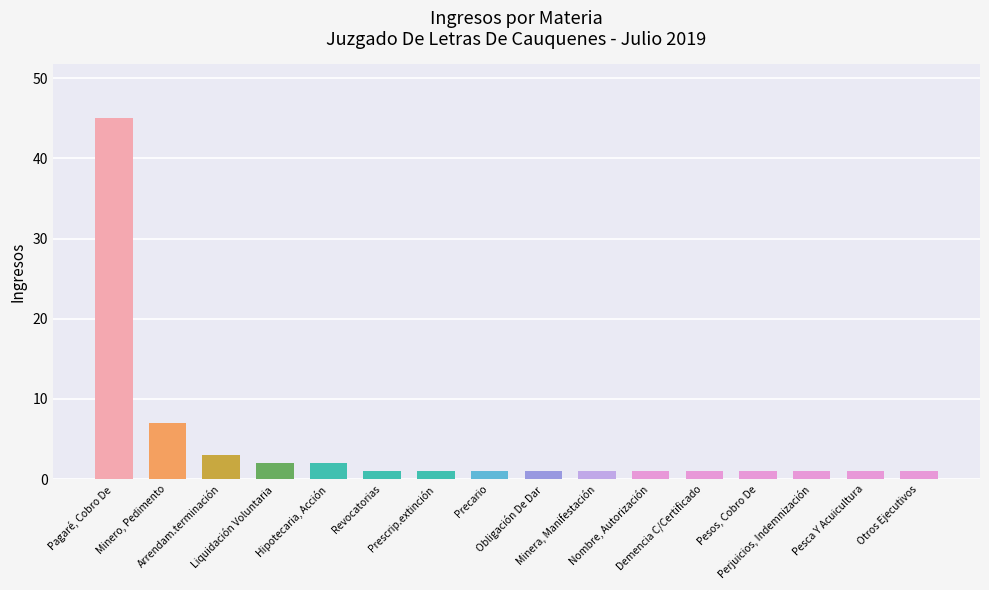

What is the maximum value shown in the chart?

45